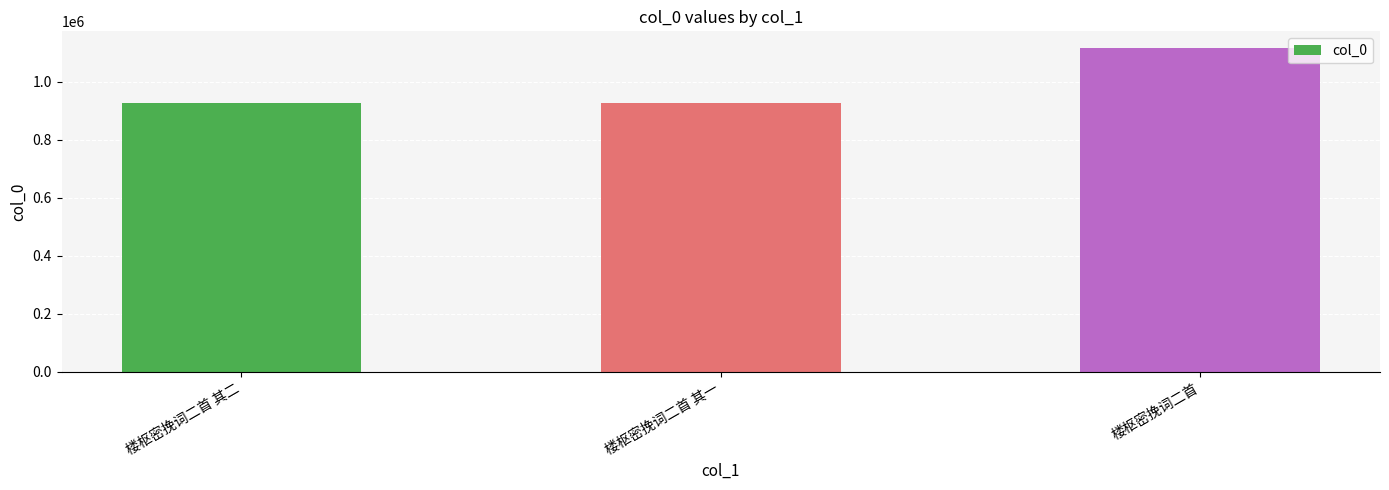

Count the number of data series in this chart.

1